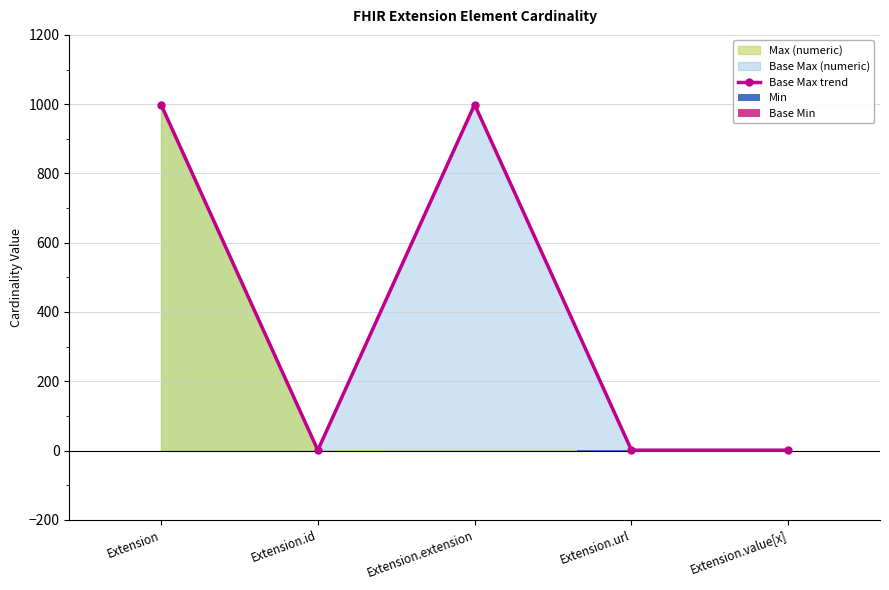

At how many categories does at least one series exceed 731?

2